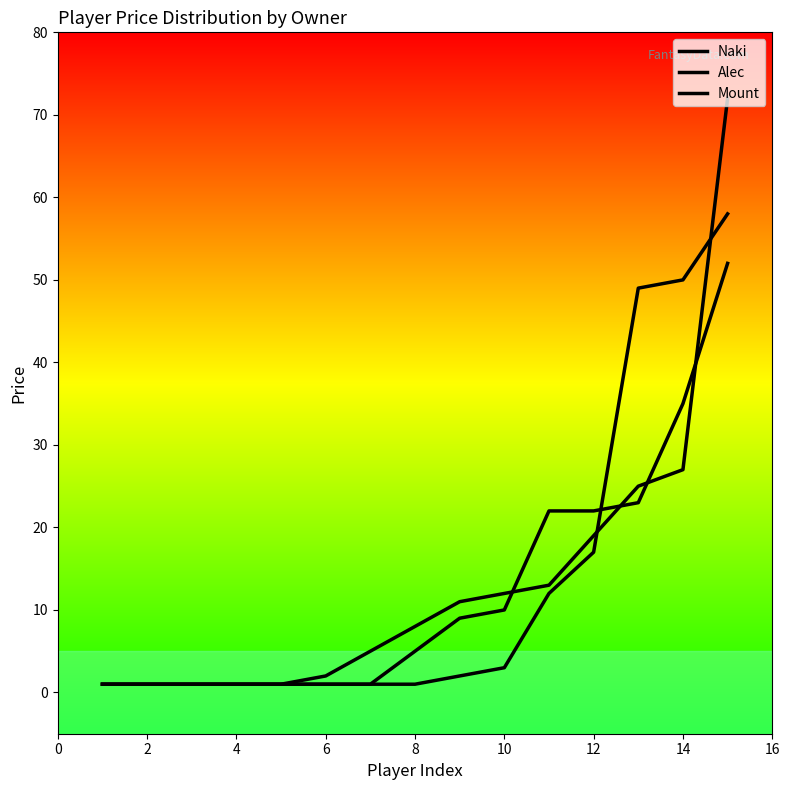

Reading left to right, extract all data points from this chart.

Naki: 1	1	1	1	1	1	1	1	2	3	12	17	49	50	58
Alec: 1	1	1	1	1	2	5	8	11	12	13	19	25	27	72
Mount: 1	1	1	1	1	1	1	5	9	10	22	22	23	35	52